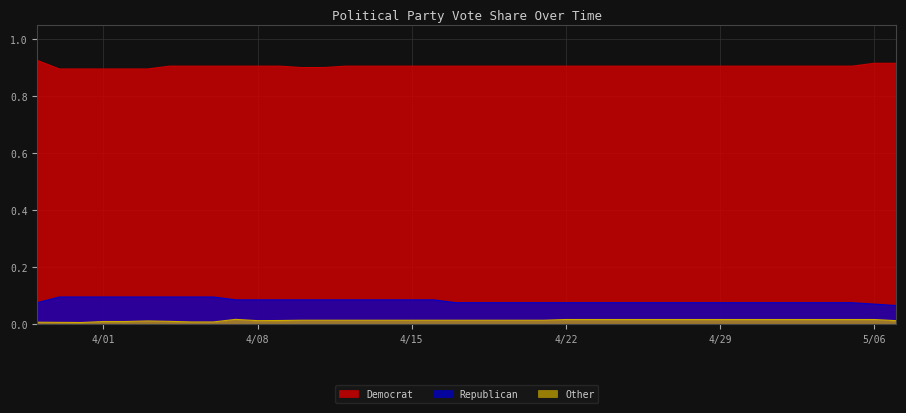

At which label does Democrat reach its peak?

03-29-2024